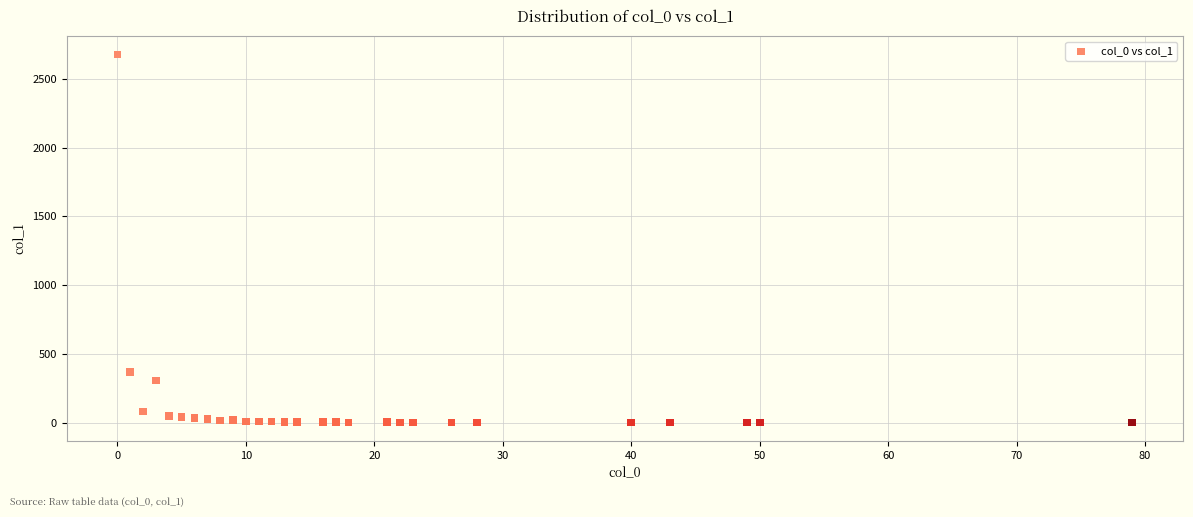

What is the range of Y values (max minus min)?

2675